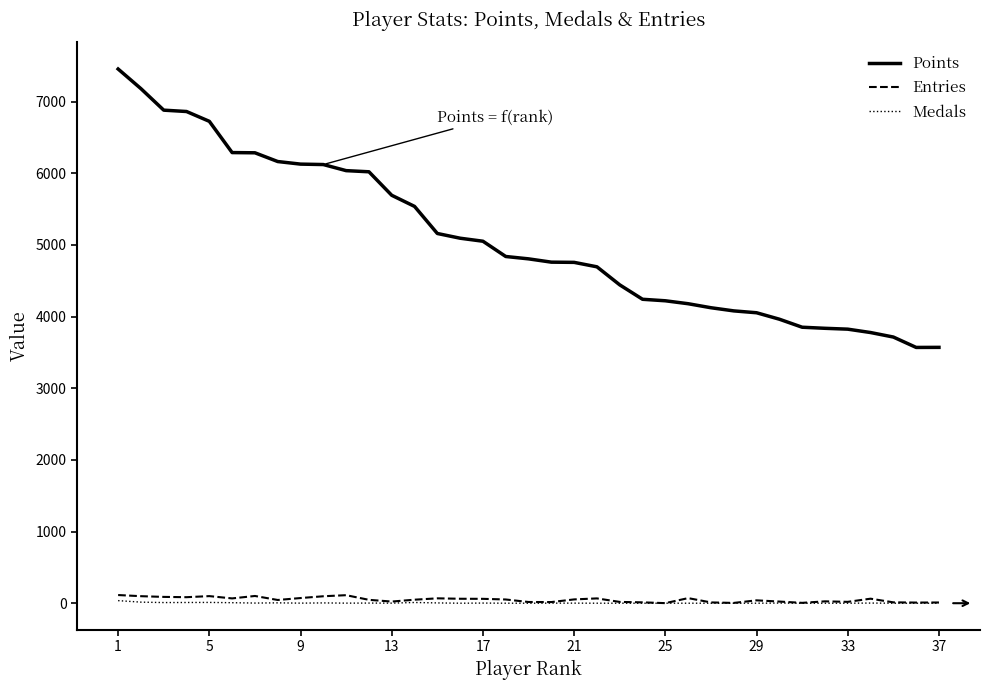

Which series has the largest range (max minus min)?

Points